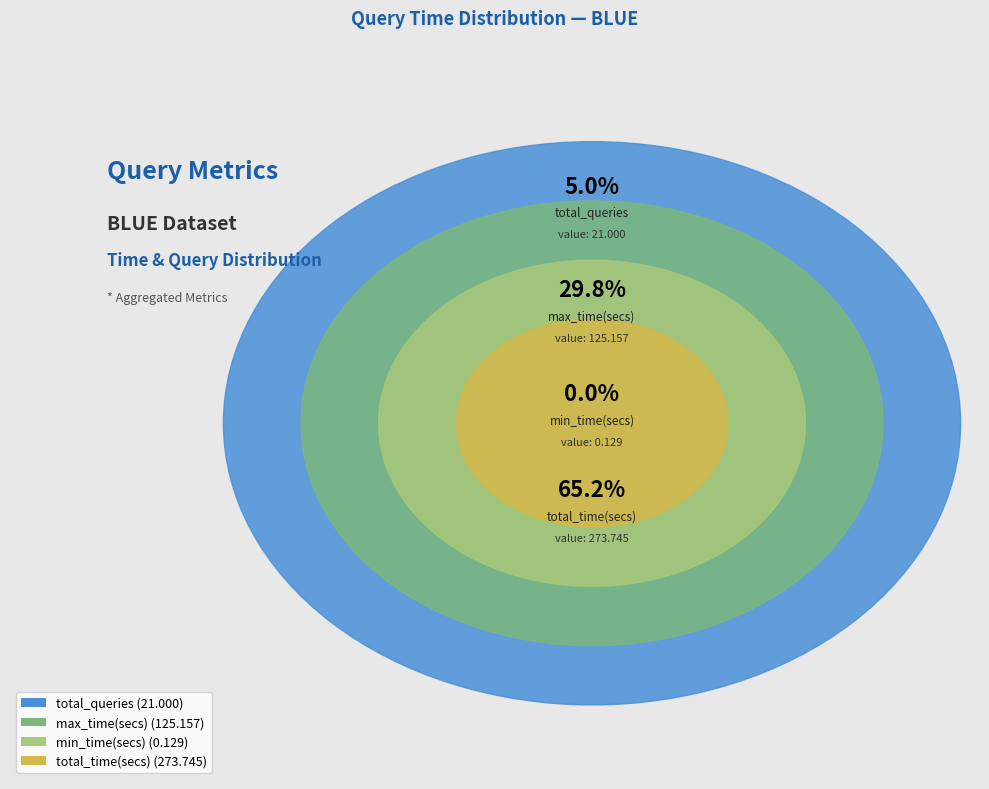

What percentage do min_time(secs) and total_time(secs) together represent?

65.2%